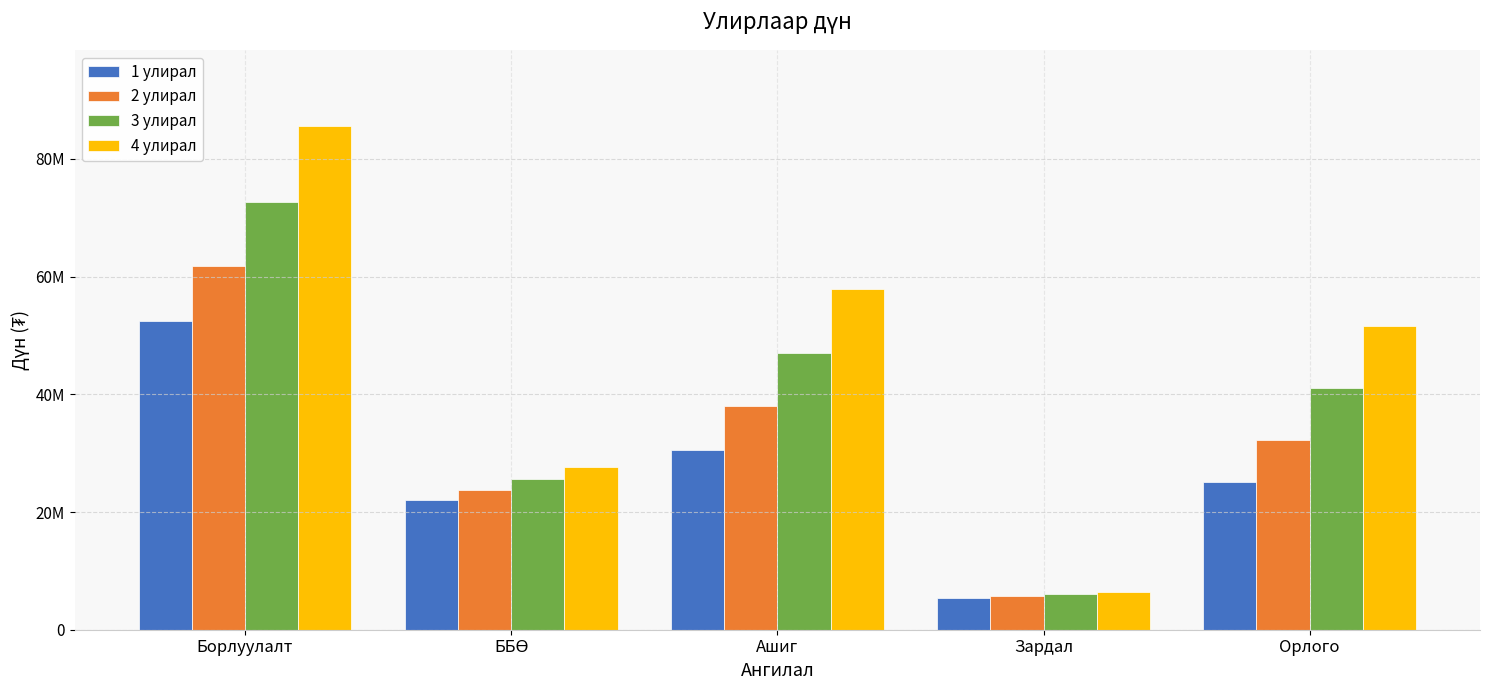

What is the value of the 2 улирал bar at the 4th from the left?

5724000.0